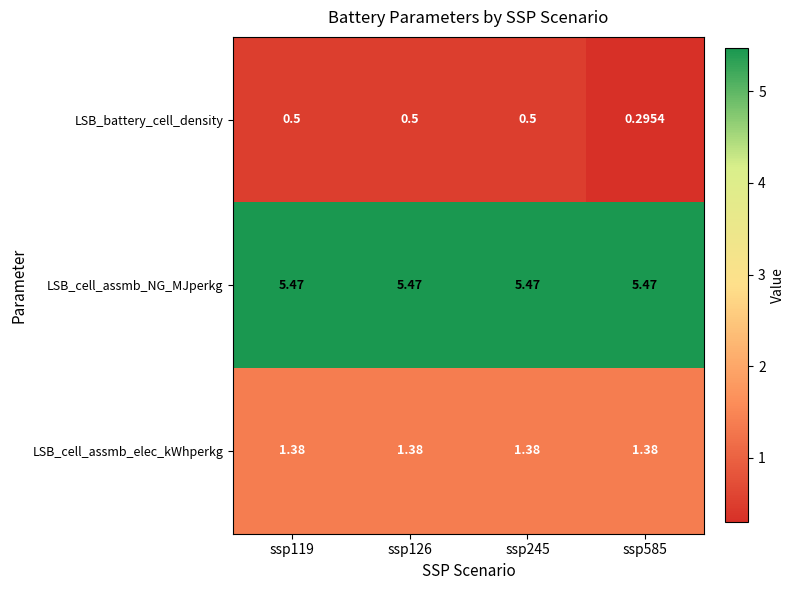

Which series has the largest total across all categories?

LSB_cell_assmb_NG_MJperkg